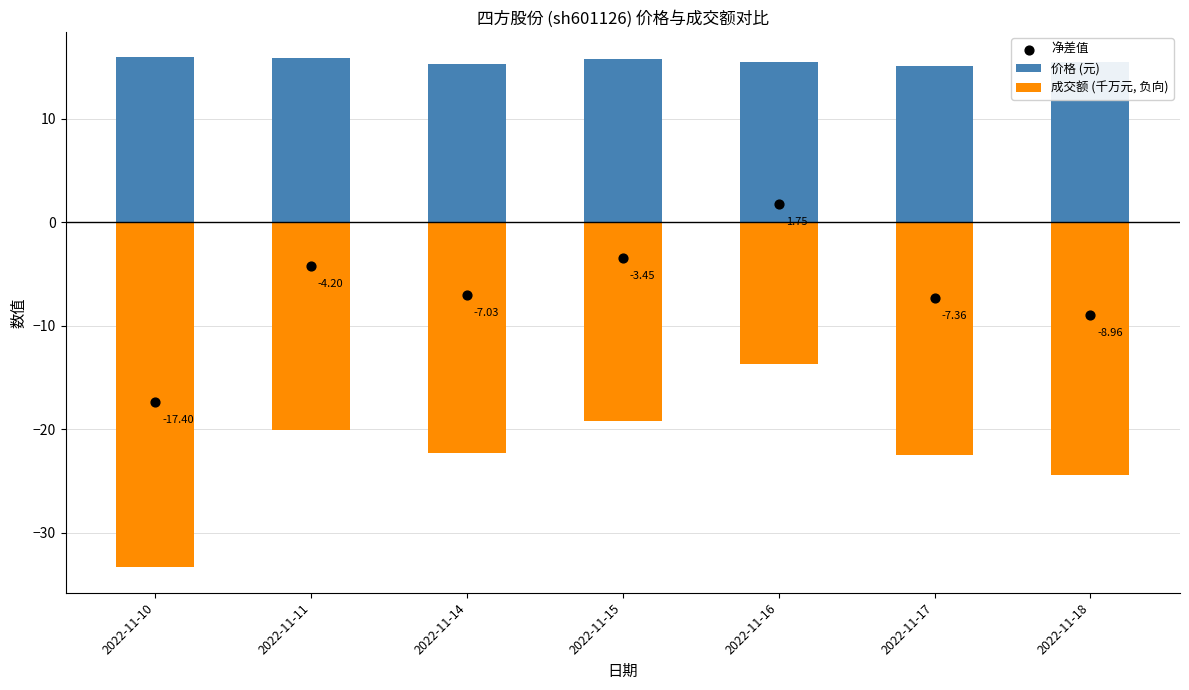

At how many categories does at least one series exceed 7?

7